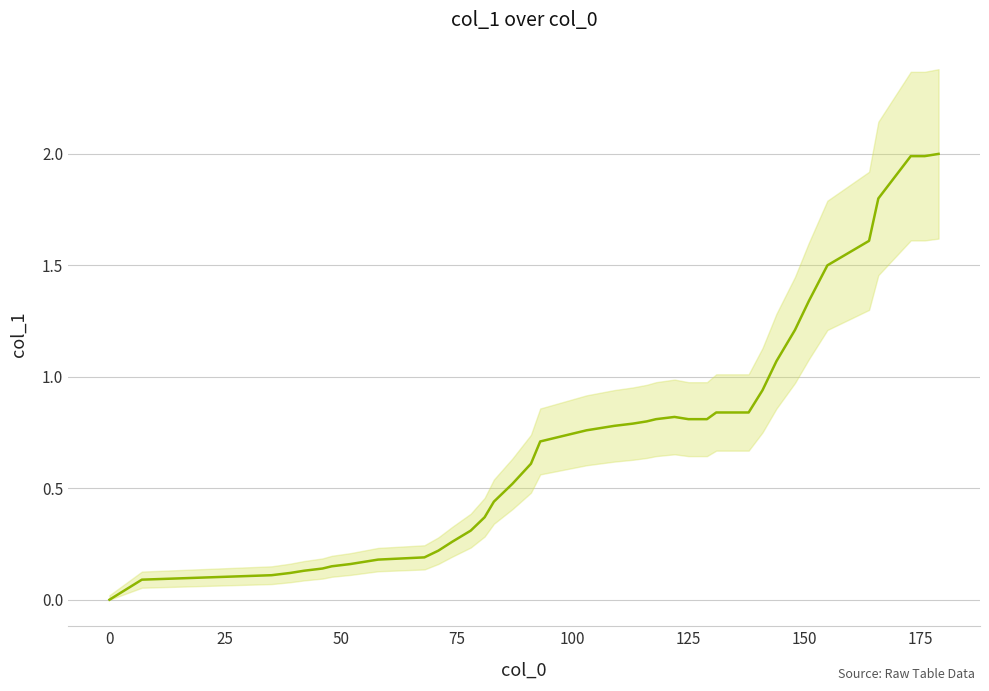

Does the chart have visible grid lines?

Yes